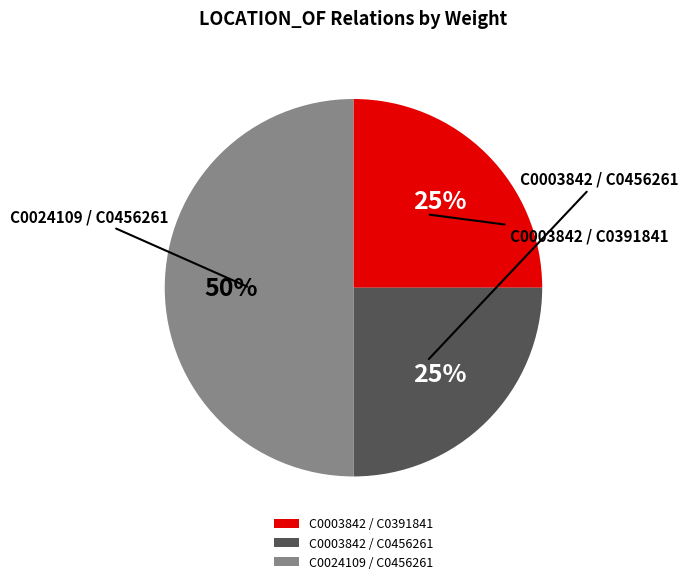

What is the ratio of the value at C0003842 / C0456261 to the value at C0024109 / C0456261?

0.5